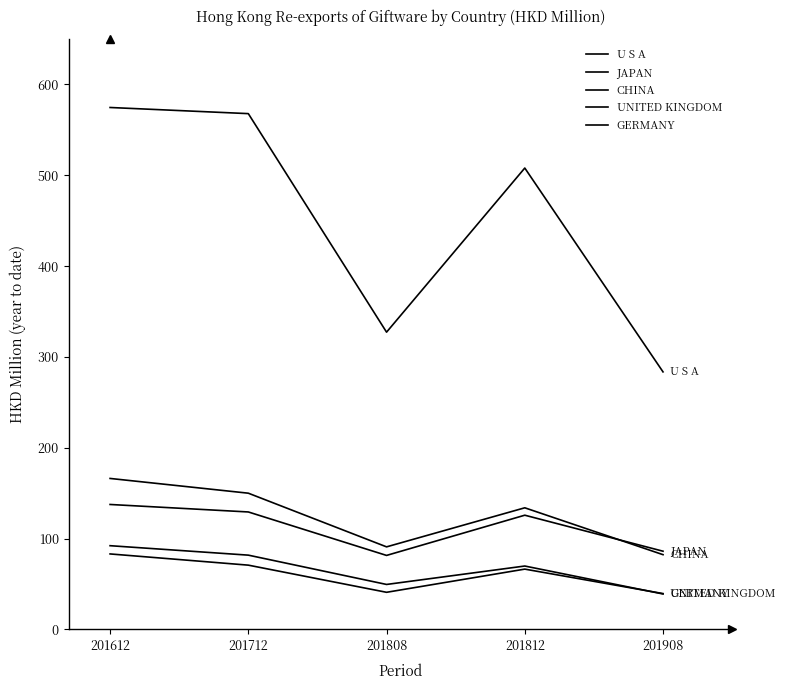

How many lines are shown in the chart?

5